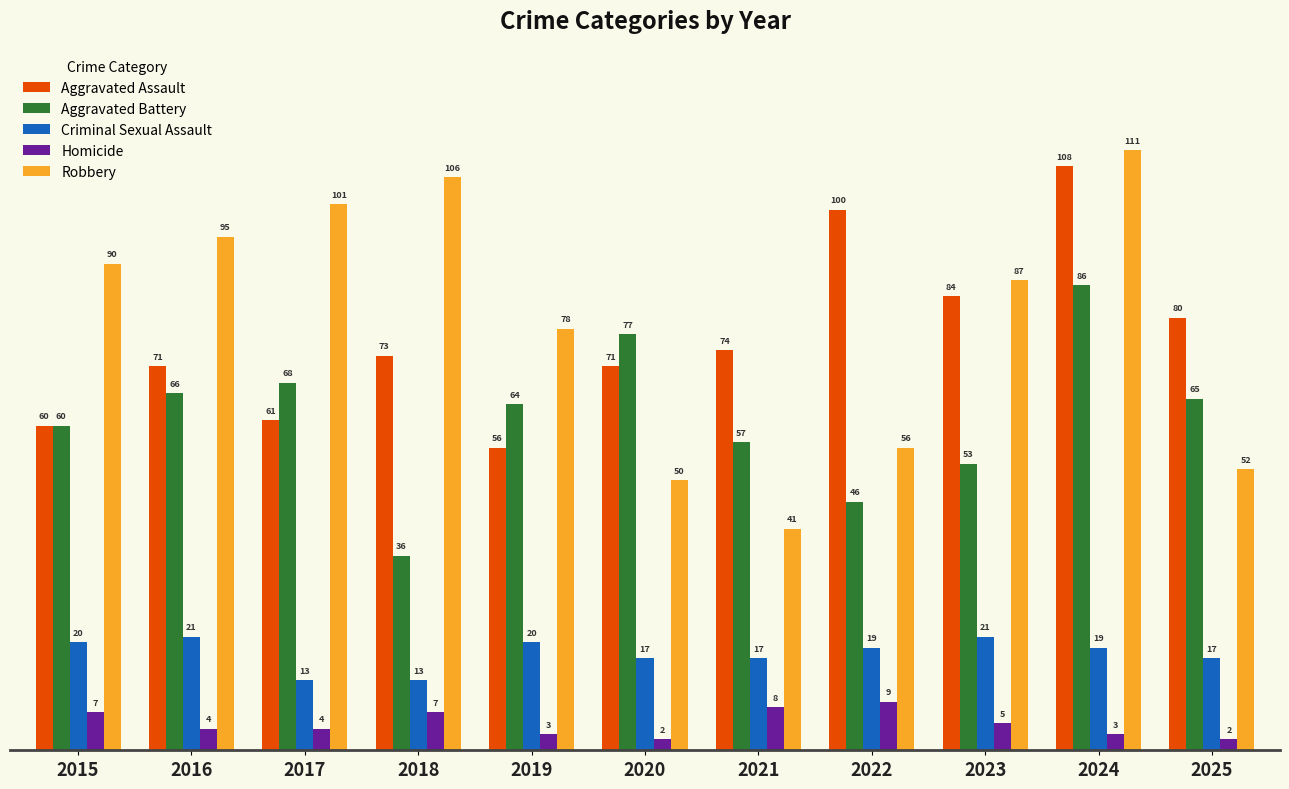

What is the value of the Aggravated Battery bar at the 2nd from the left?

66